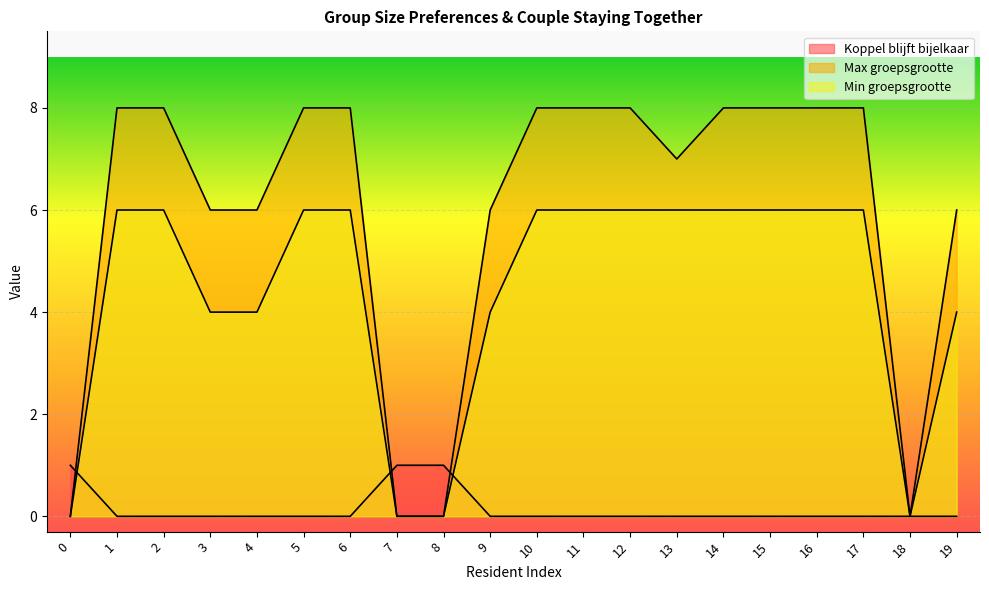

The value of Min groepsgrootte at 7 is -2. True or false?

False